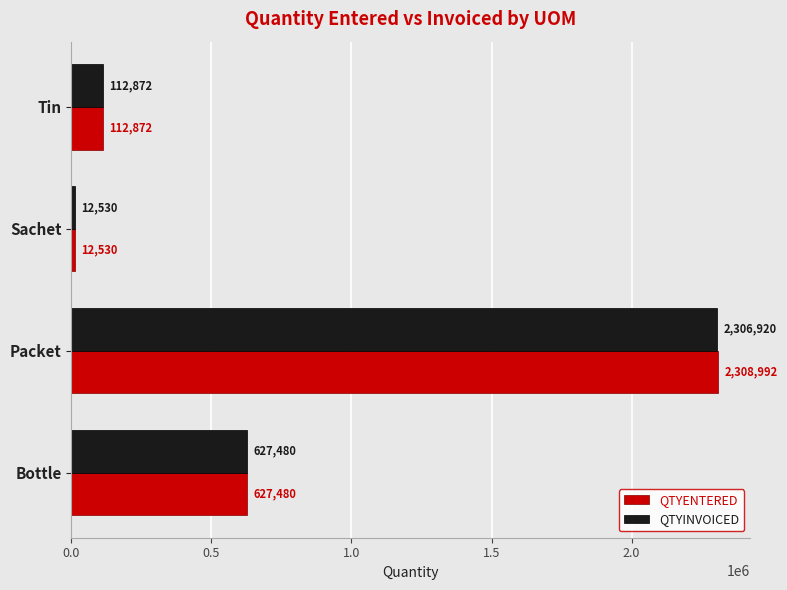

What is the difference between the second highest and second lowest values in the QTYENTERED series?

514608